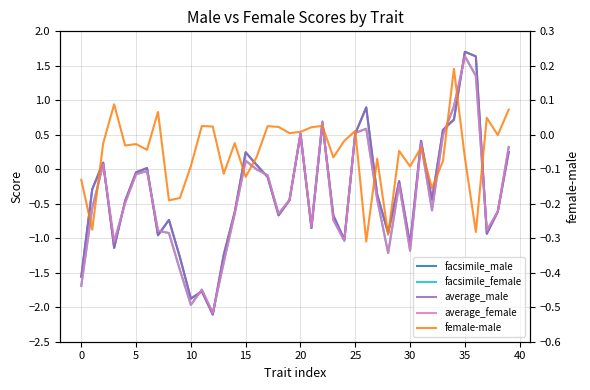

Which series changed the most between 15 and 36?

average_male